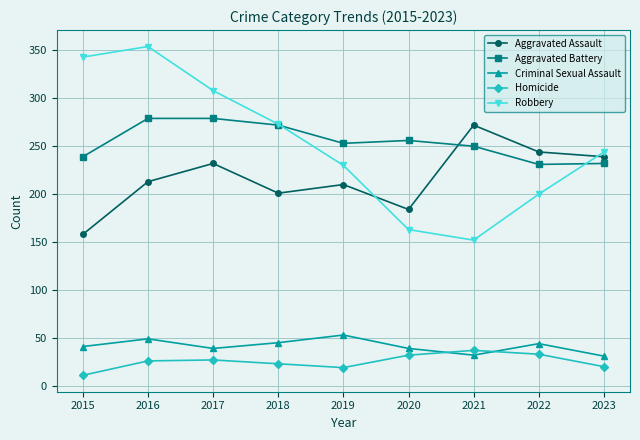

How many lines are shown in the chart?

5